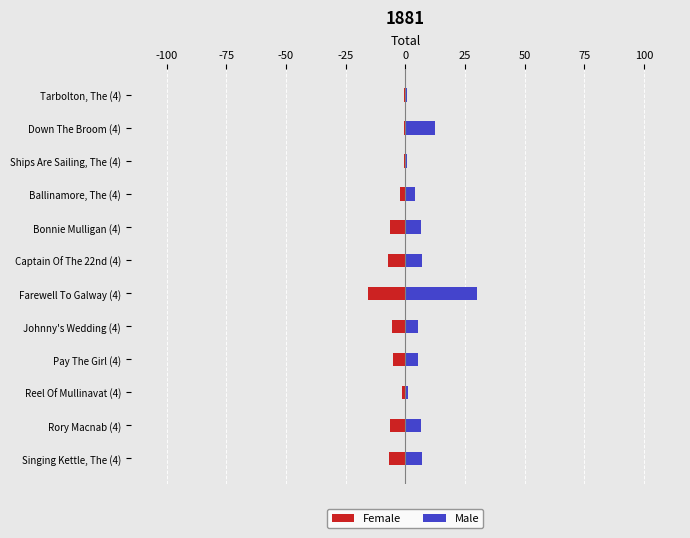

Rank the series at Bonnie Mulligan (4) from lowest to highest value.

Female, Male